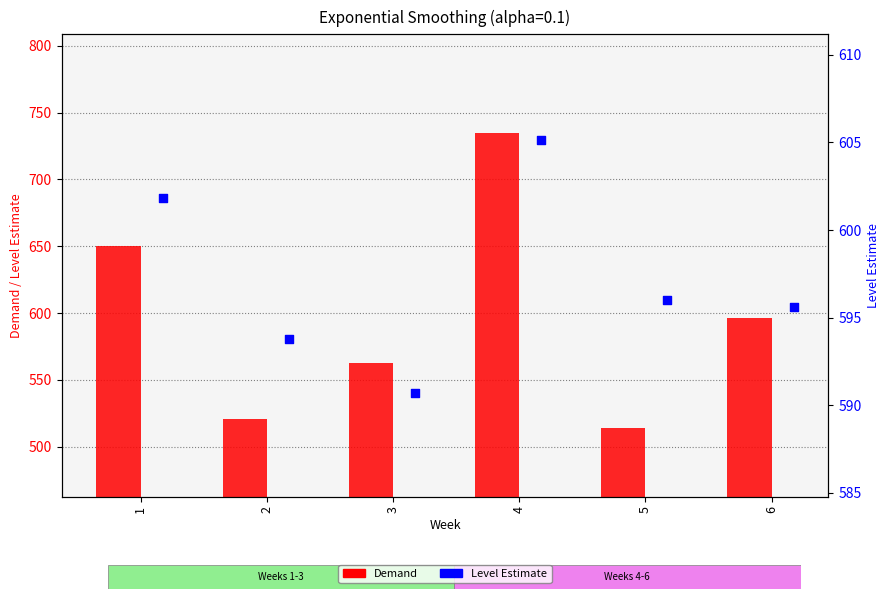

Is the value of Demand at 2 greater than the value of Level Estimate at 1?

No